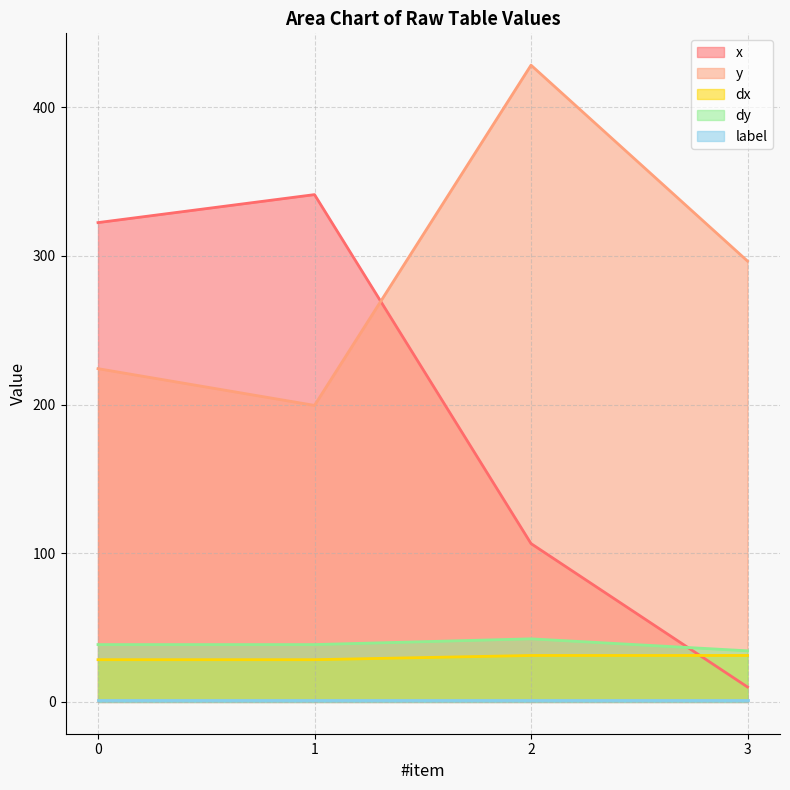

True or false: dx and y intersect in this chart.

False